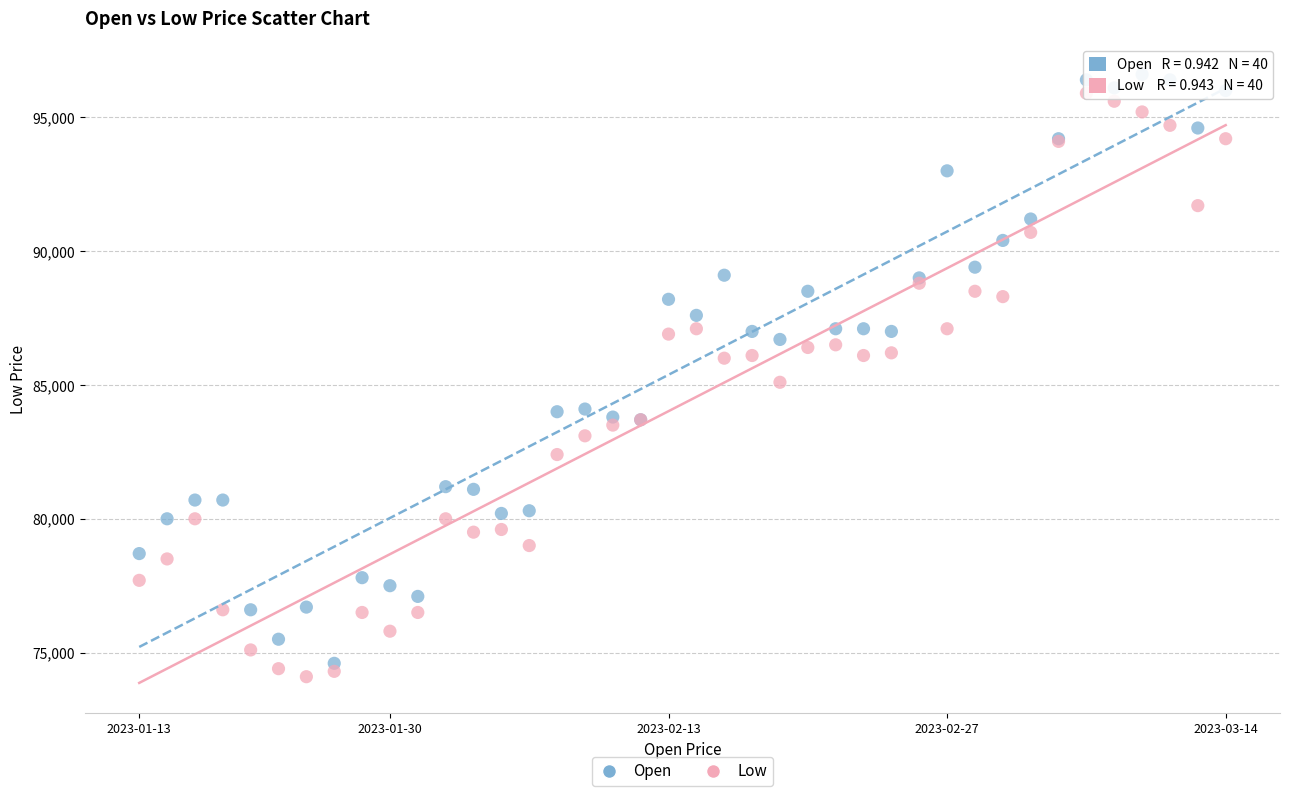

What are all the series names shown in the legend?

Open, Low